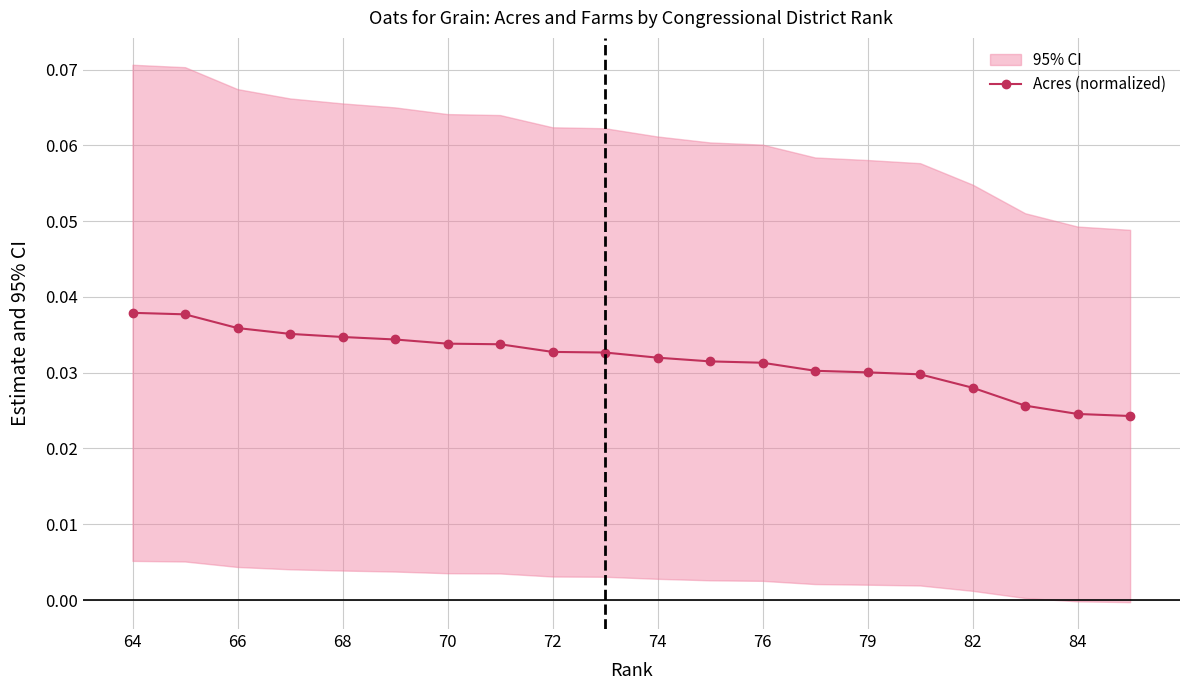

How many lines are shown in the chart?

1